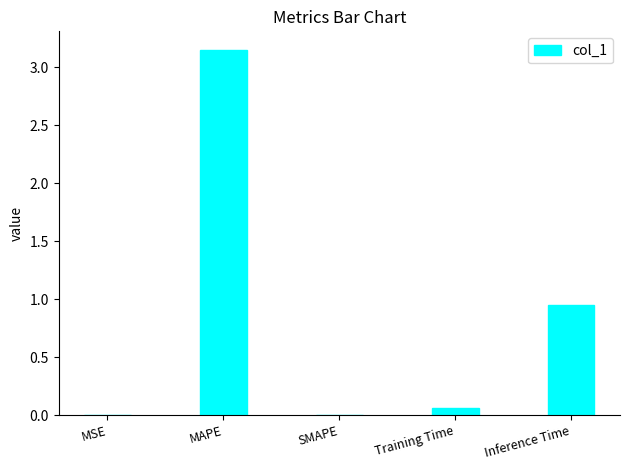

Are the bars horizontal?

No